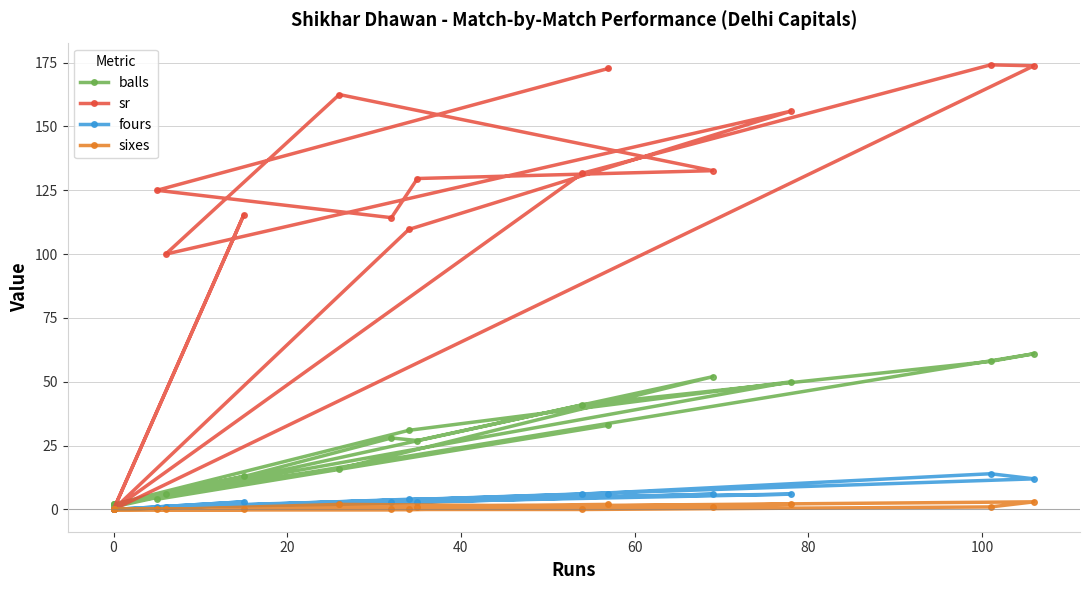

Is the value of sr at 11 greater than the value of balls at 15?

Yes